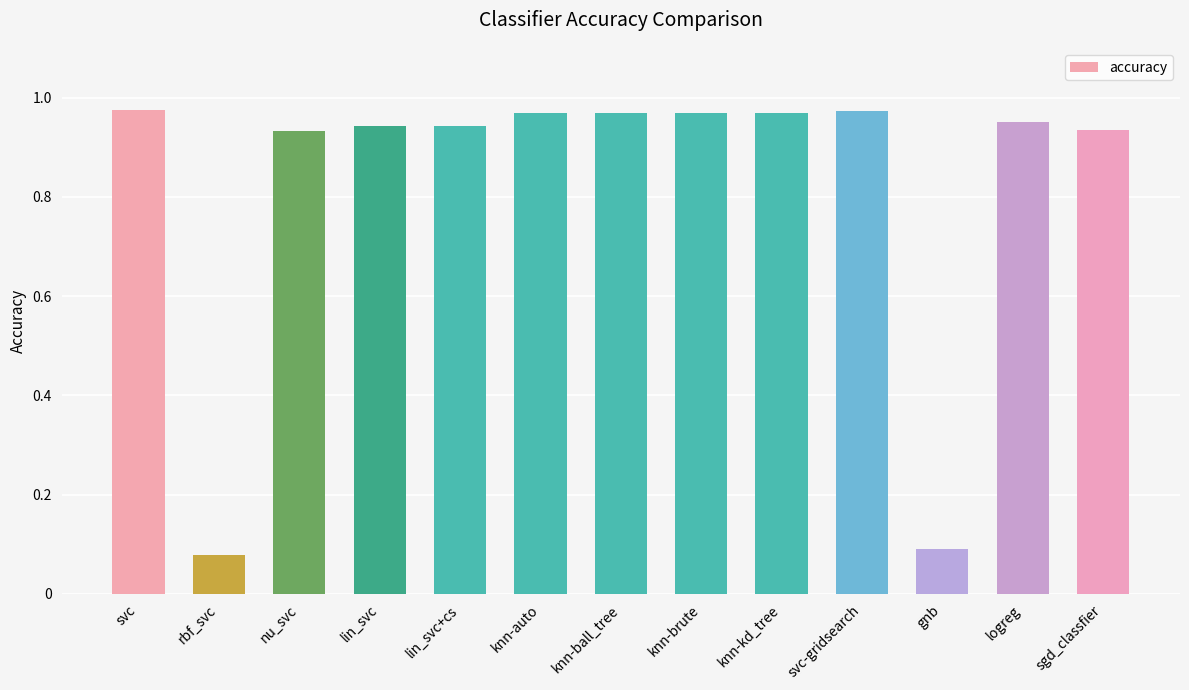

What is the sum of the values at knn-ball_tree and logreg?

1.9